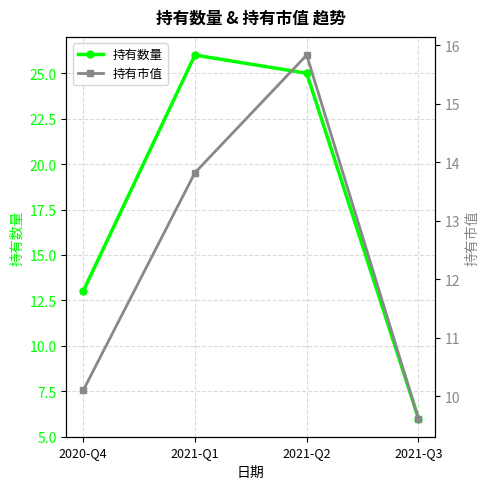

Rank the series by their maximum value, from lowest to highest.

持有市值, 持有数量